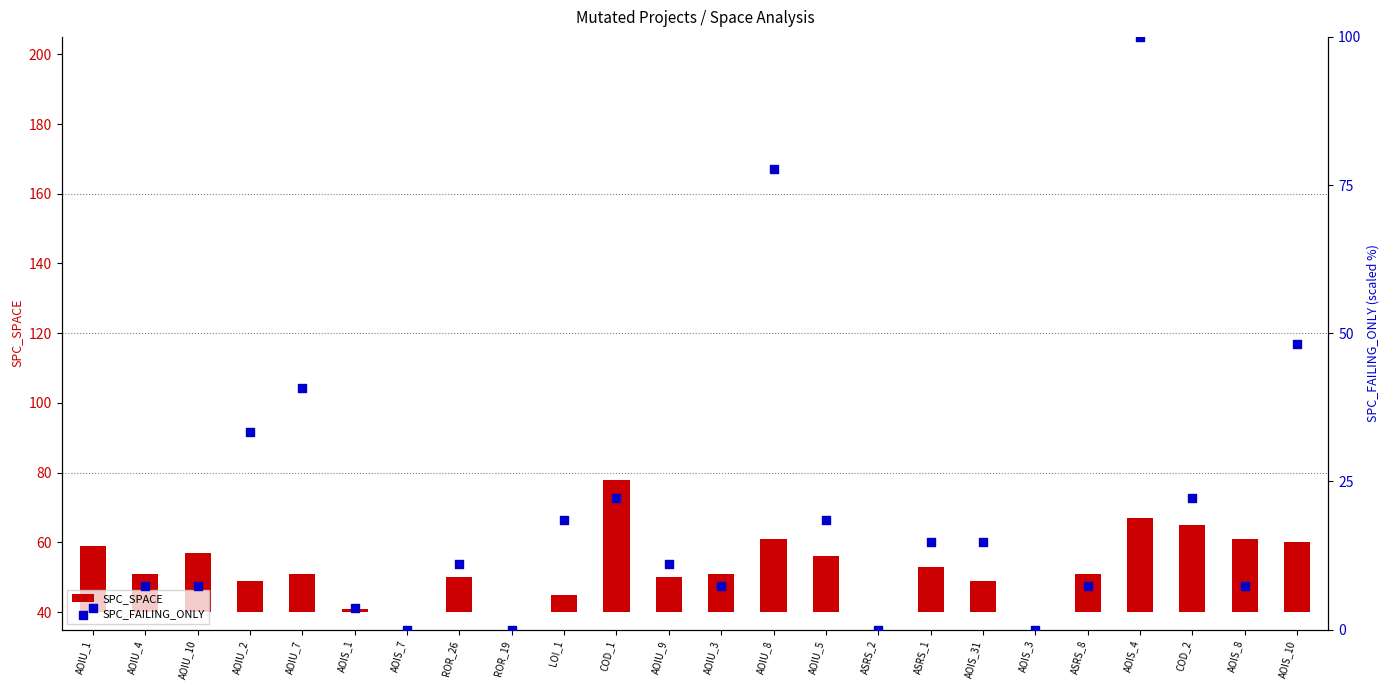

What is the total value across all series at AOIU_5?

34.5